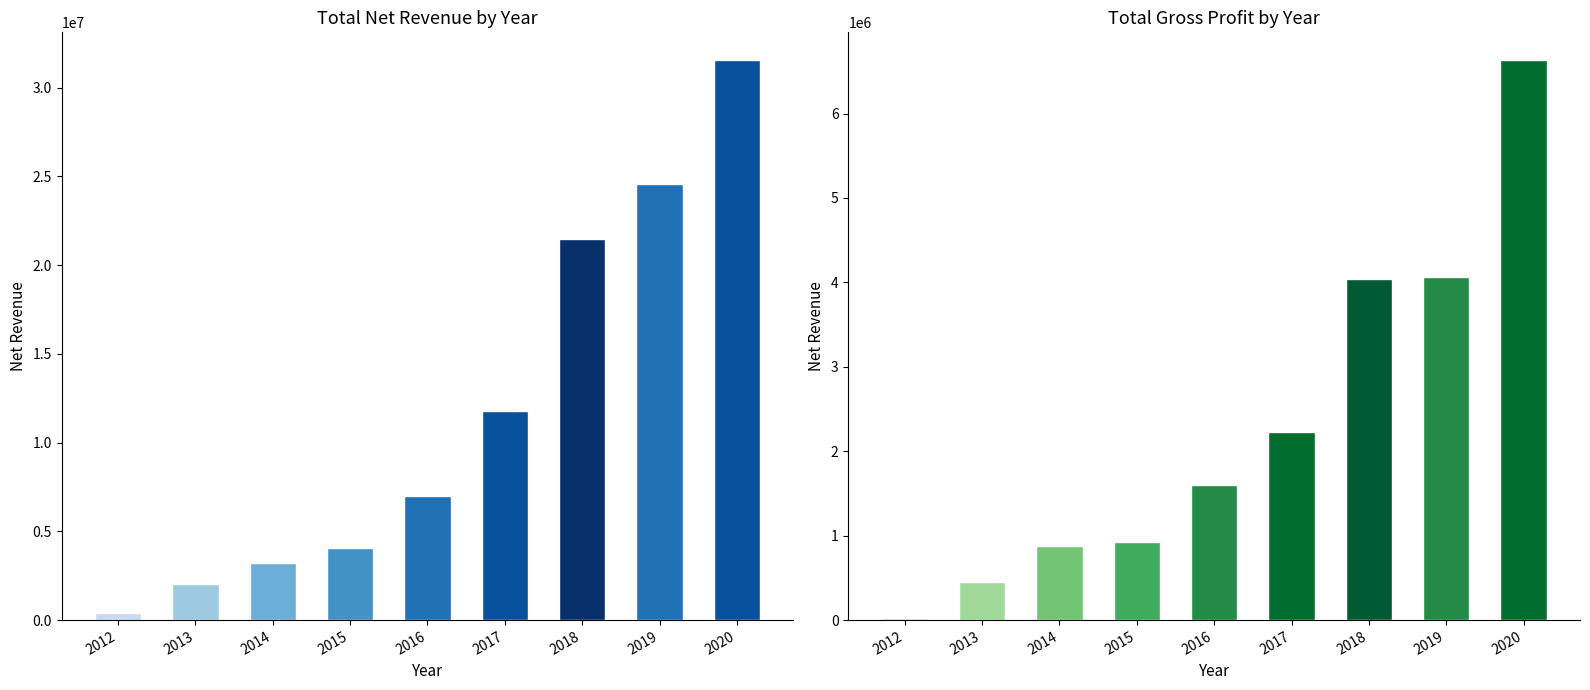

Which series changed the most between 2012 and 2016?

Total revenues